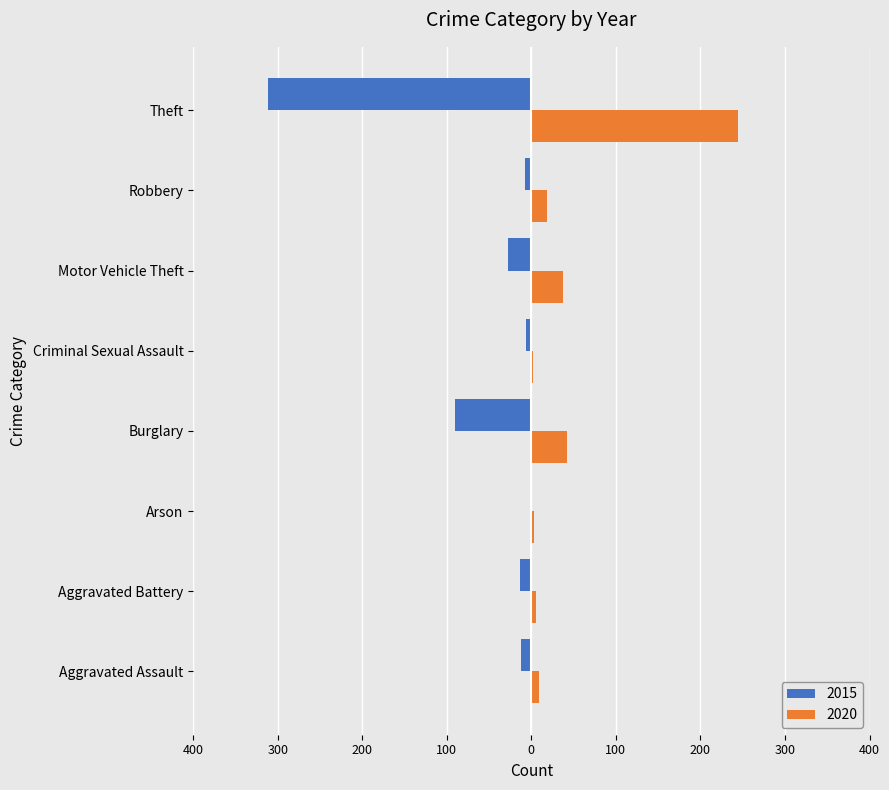

What is the label of the 1st bar from the left?

Aggravated Assault